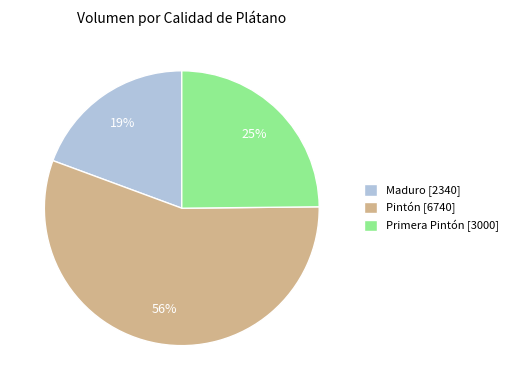

Does any single category account for the majority?

Yes